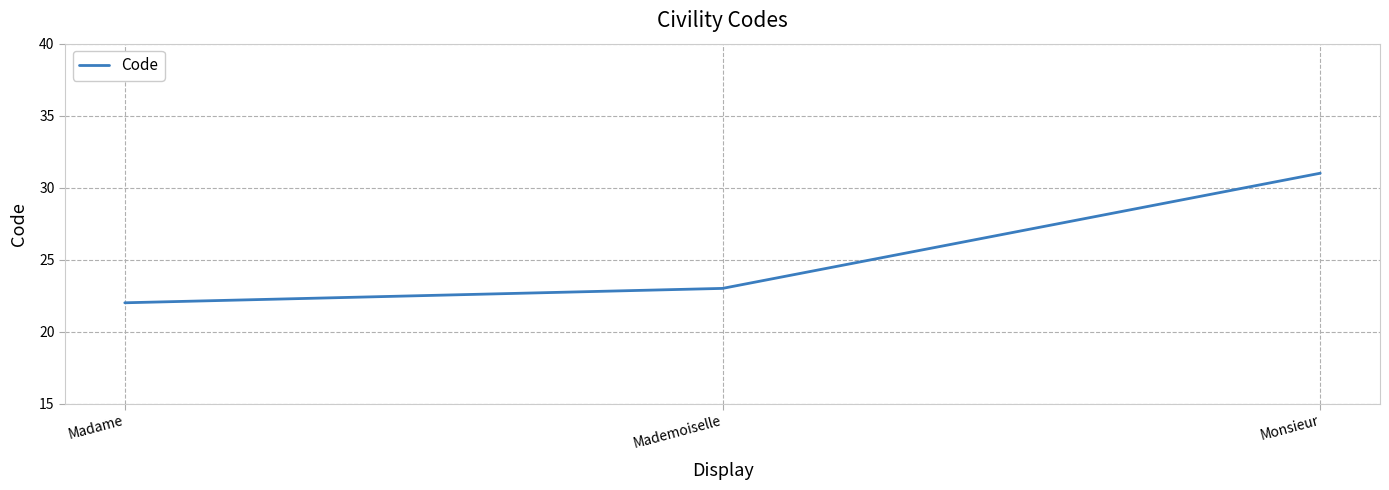

Reading left to right, what are all the values shown in this chart?

22	23	31